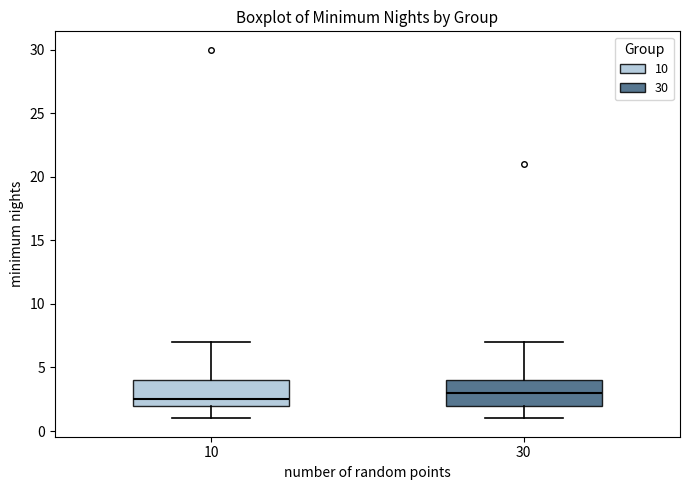

Where does the lower whisker of the box at x = 10 end on the y-axis? The values are not printed on the chart, so give them approximately, as read against the axis.

1.0